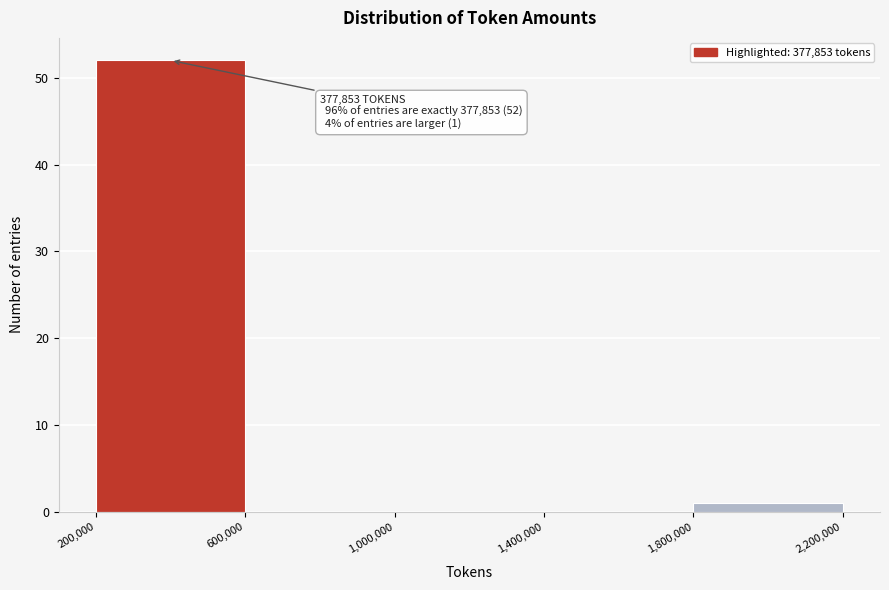

Which range on the x-axis has the tallest bar?

200,000 to 600,000